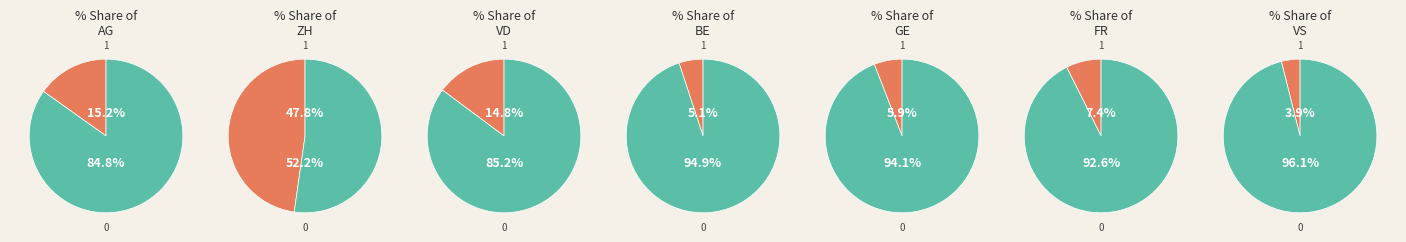

To the nearest percent, what portion does VS represent?

4%